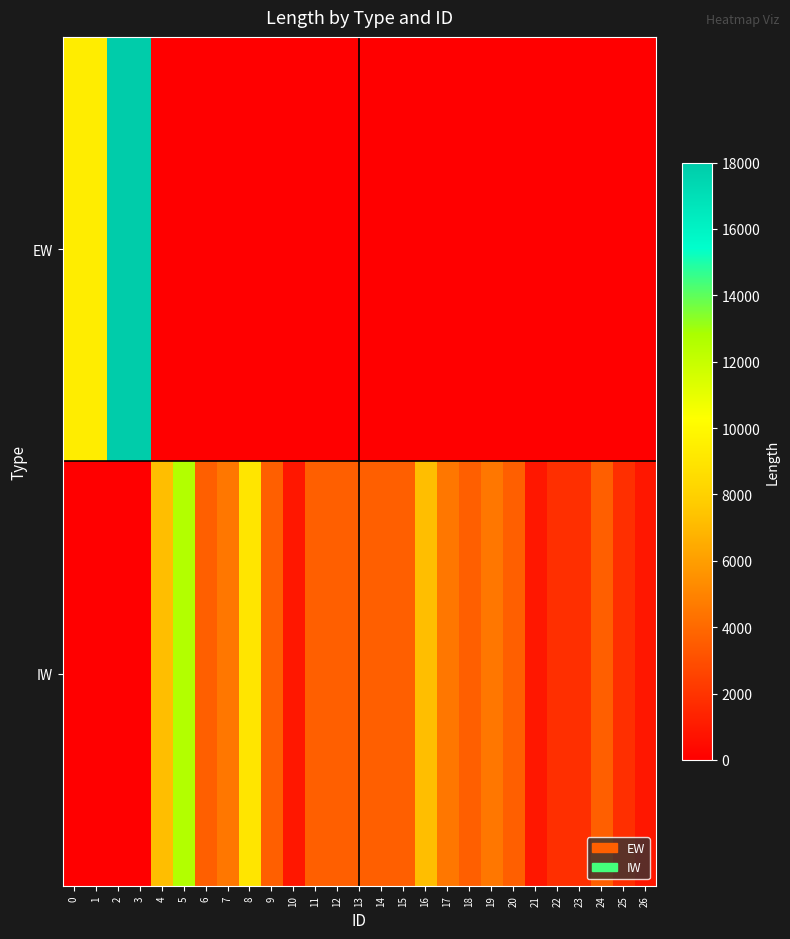

What is the spread (max minus min) of values at 5?

12600